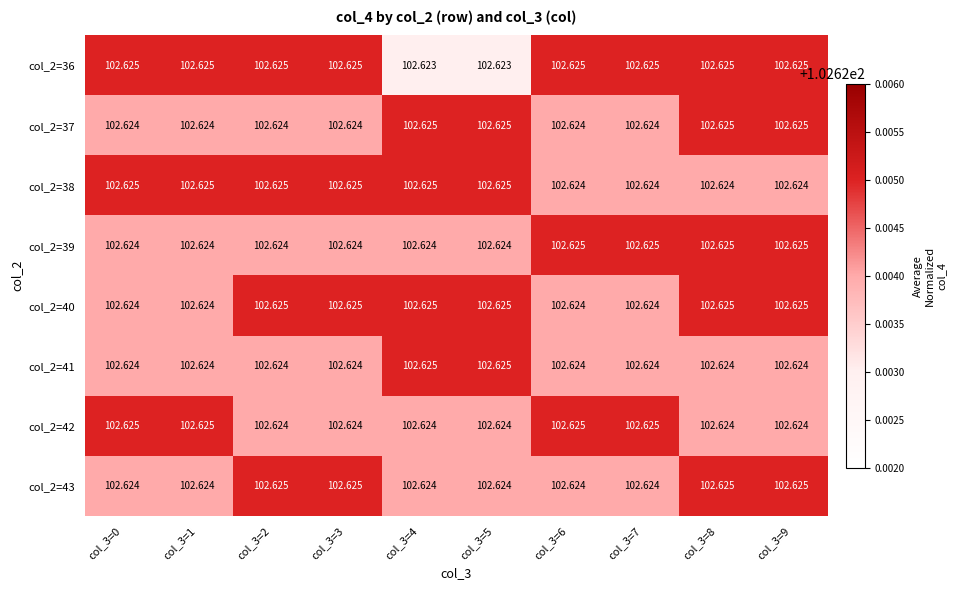

At how many categories does at least one series exceed 102?

10